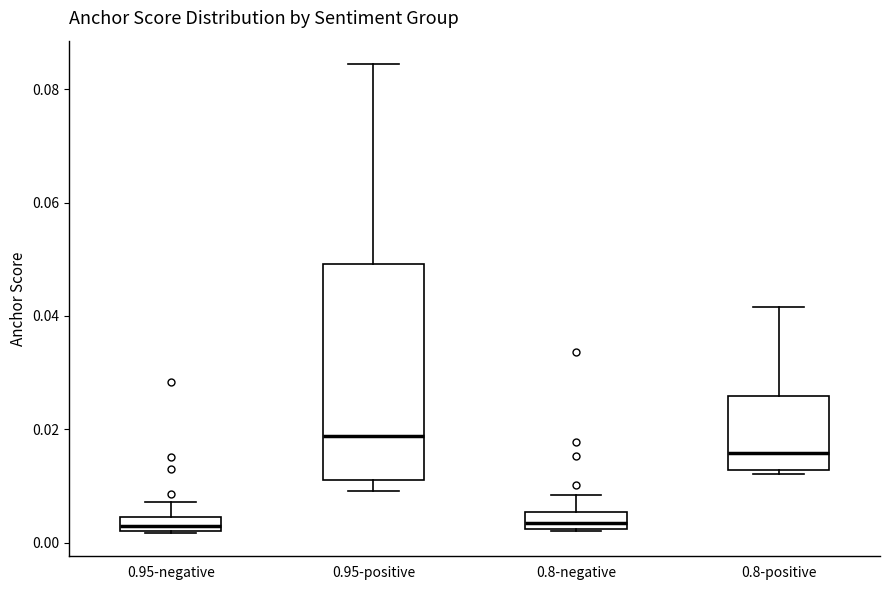

Which box has the highest median line?

0.95-positive